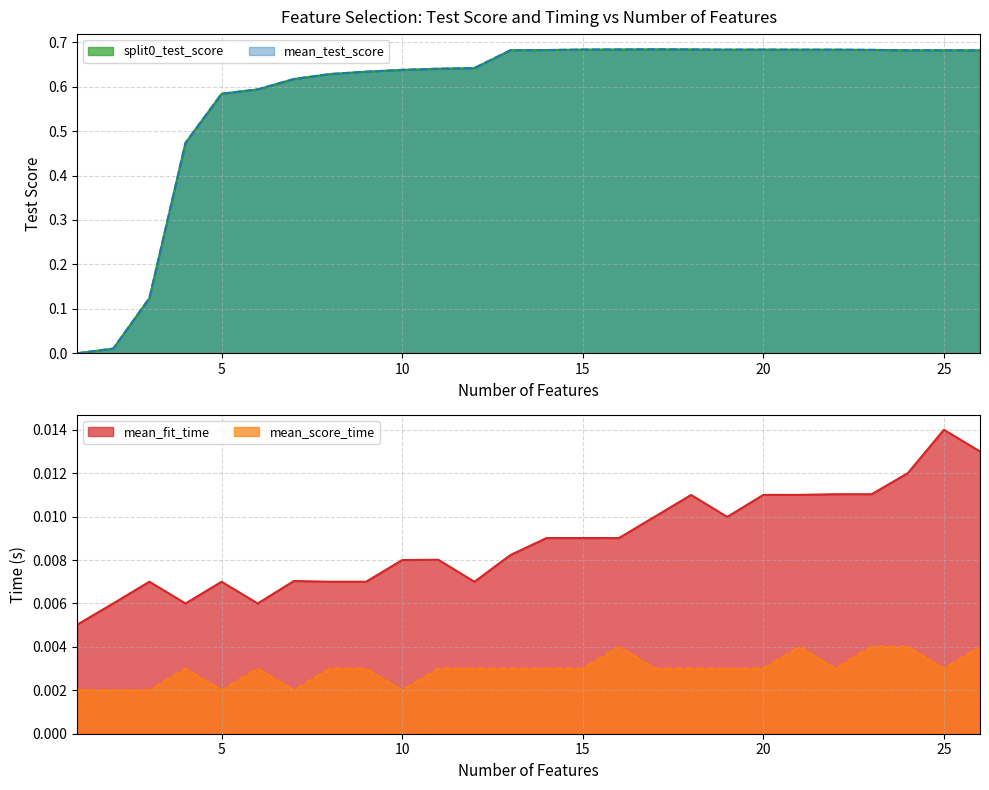

What are all the series names shown in the legend?

split0_test_score, mean_test_score, mean_fit_time, mean_score_time